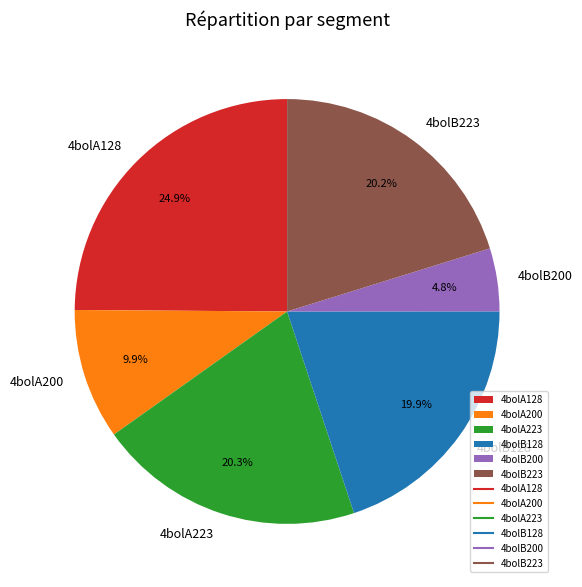

The 4bolB200 slice represents 5% of the pie. True or false?

True